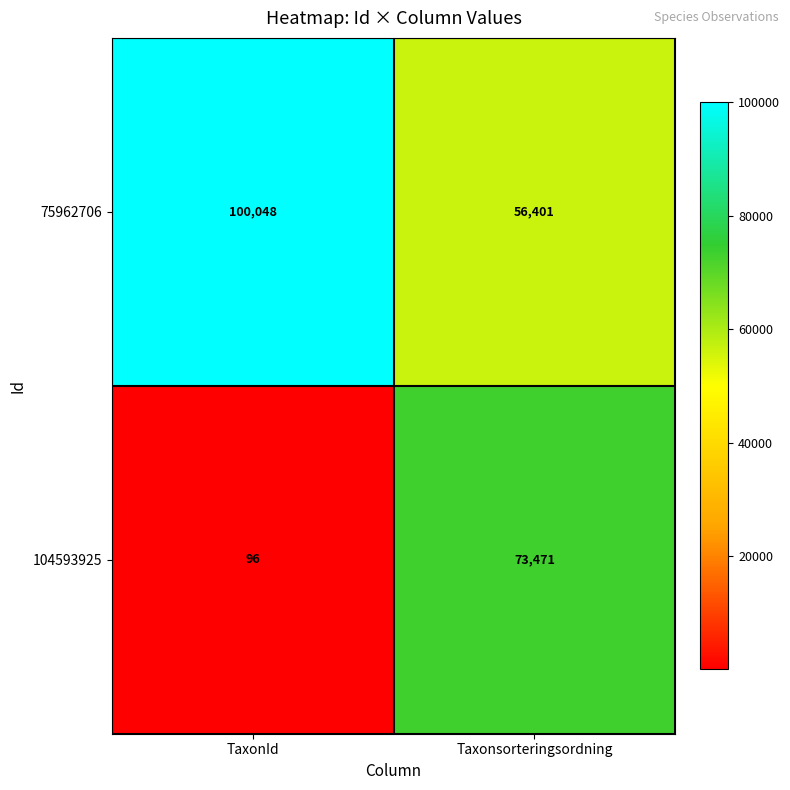

Rank the series at Taxonsorteringsordning from highest to lowest value.

104593925, 75962706